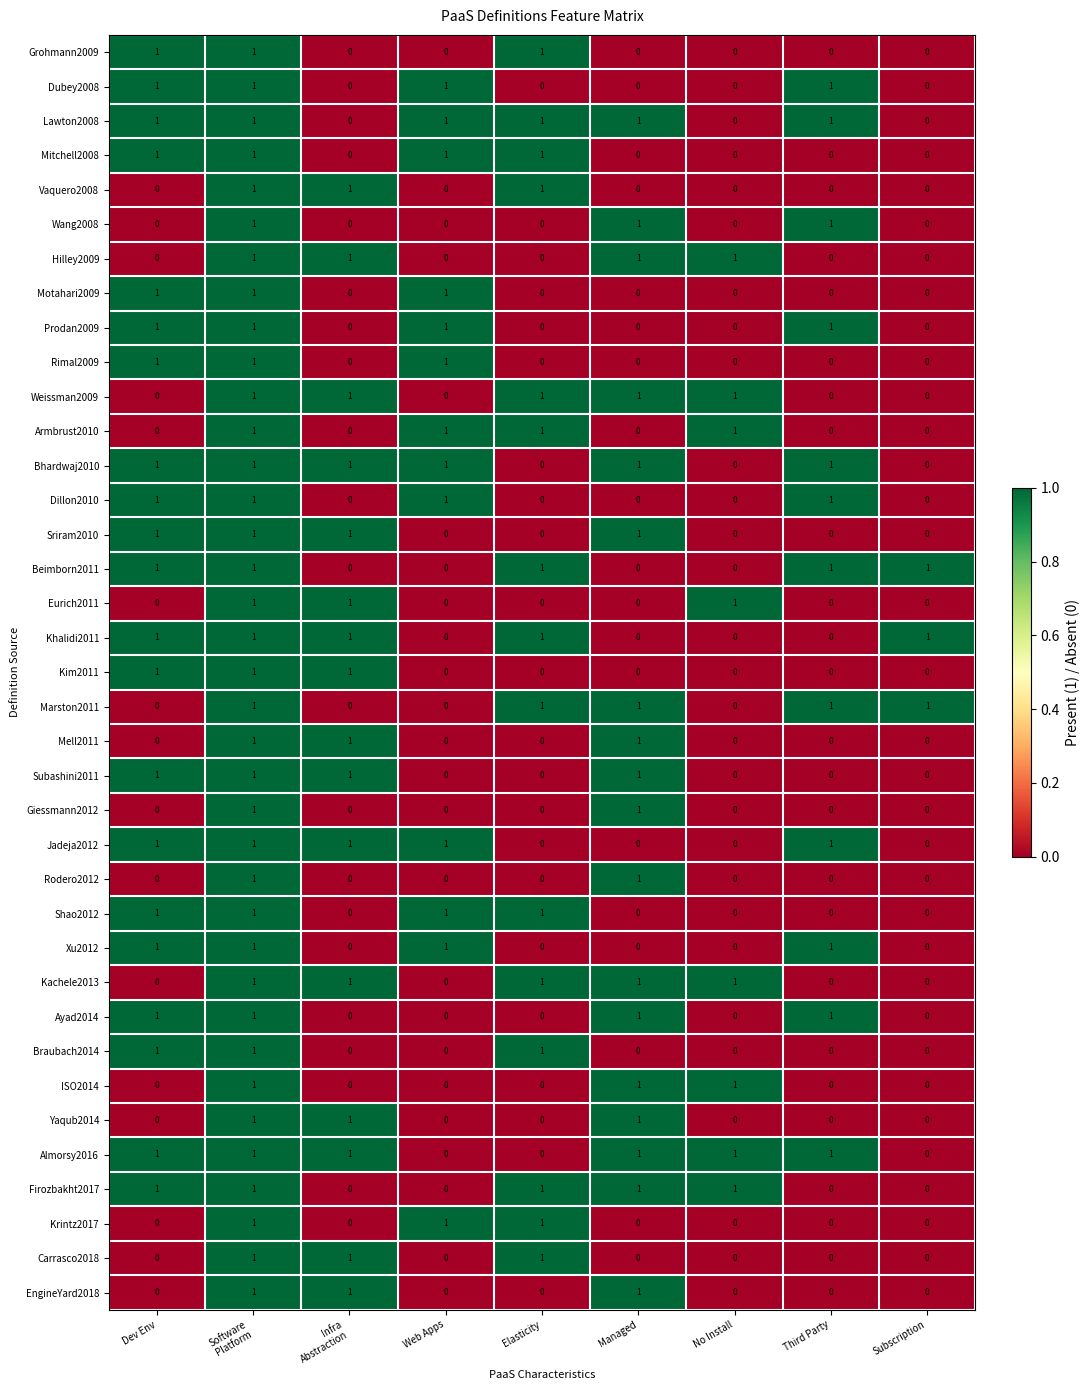

True or false: Almorsy2016 has a value of 1 at Dev Env.

True